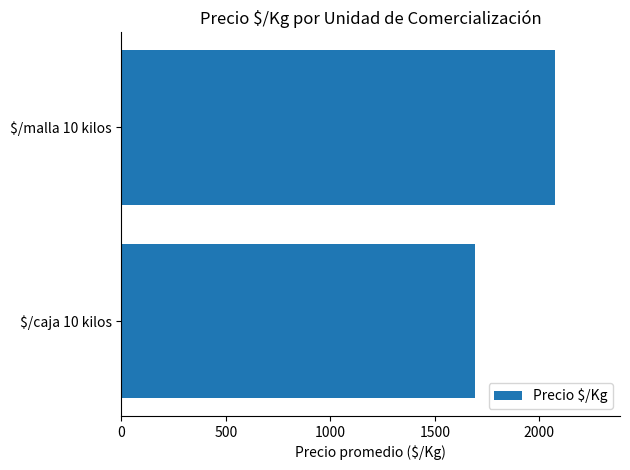

What is the sum of all values?

3767.3